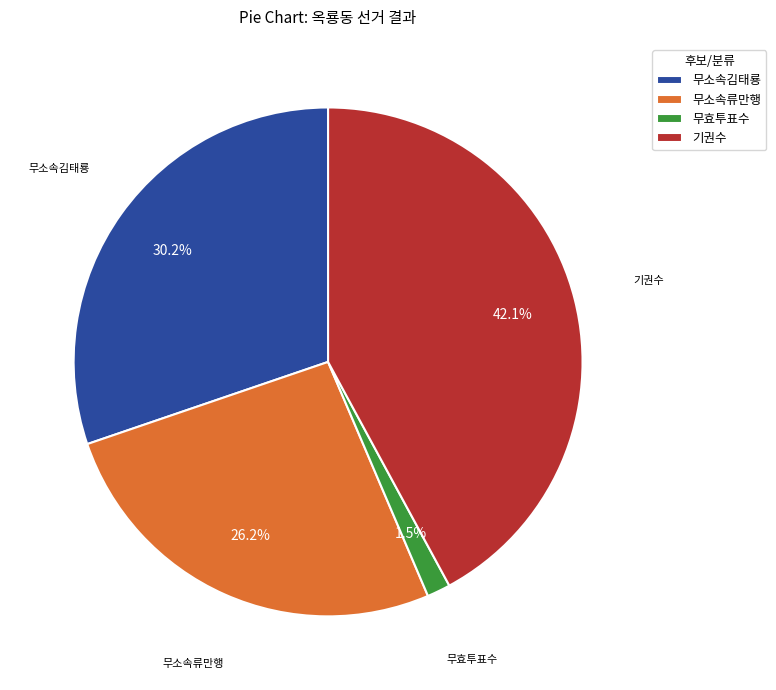

Does 무소속김태룡 represent more than half of the total?

No